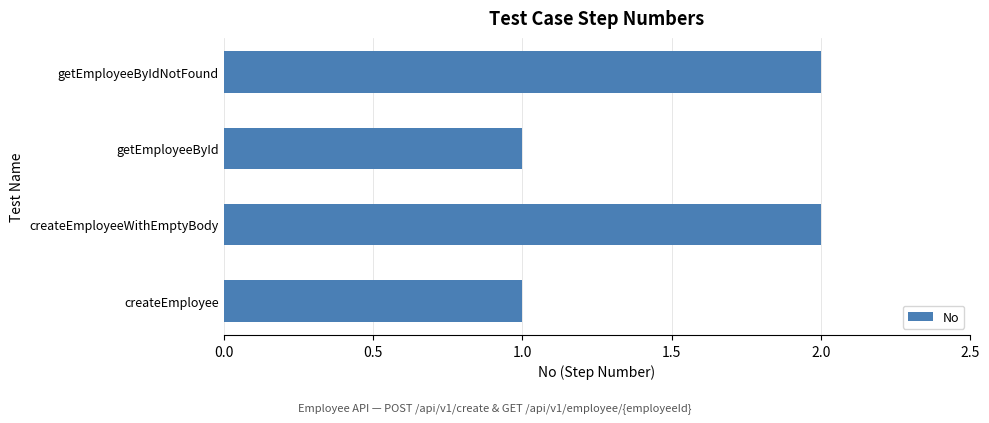

What is the maximum value shown in the chart?

2